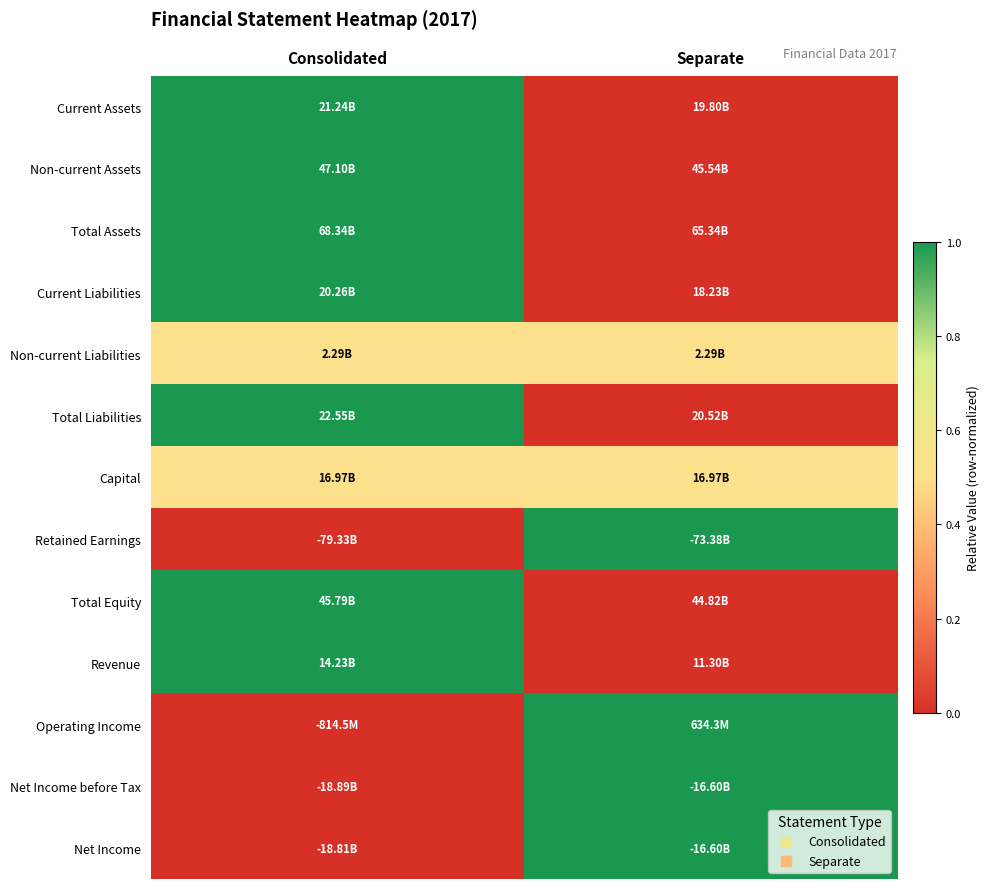

At which category is the sum across all series the highest?

Consolidated